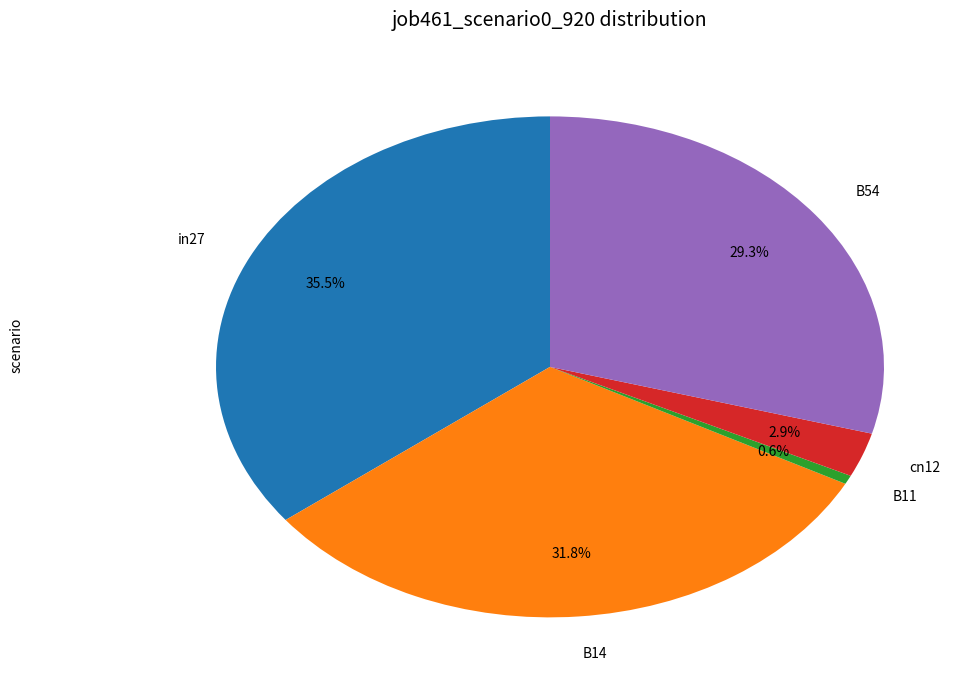

What is the largest slice in the pie chart?

in27